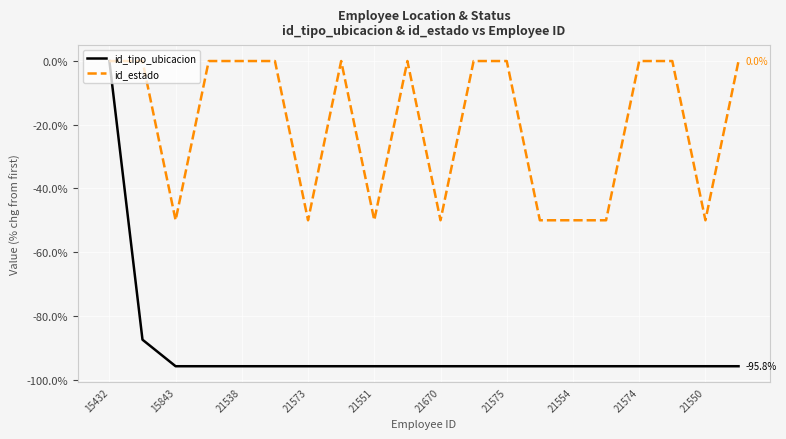

Rank the series by their average value, from highest to lowest.

id_estado, id_tipo_ubicacion